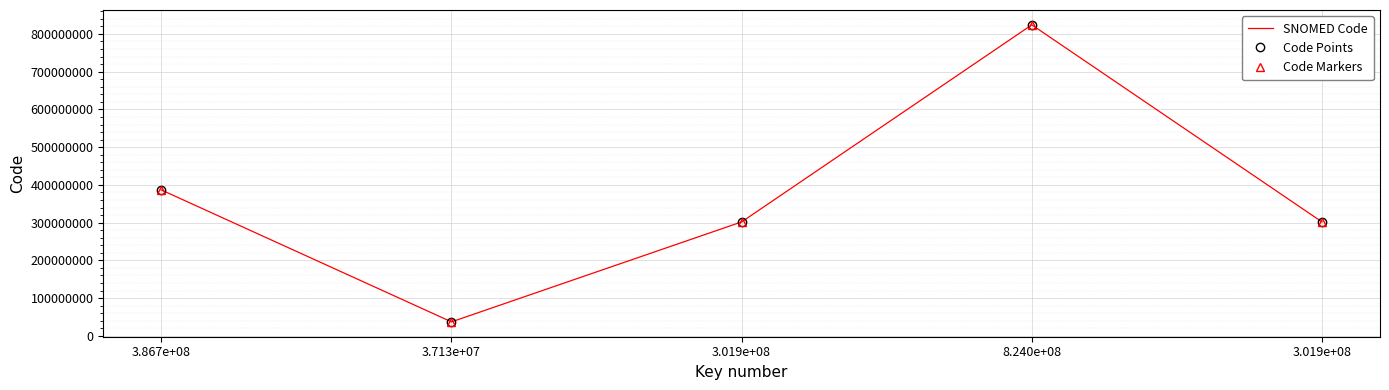

Reading right to left, list all the values displayed in this chart.

SNOMED Code: 3.019e+08=301944006	8.240e+08=823998002	3.019e+08=301939004	3.713e+07=37125009	3.867e+08=386666001
Code Points: 3.019e+08=301944006	8.240e+08=823998002	3.019e+08=301939004	3.713e+07=37125009	3.867e+08=386666001
Code Markers: 3.019e+08=301944006	8.240e+08=823998002	3.019e+08=301939004	3.713e+07=37125009	3.867e+08=386666001